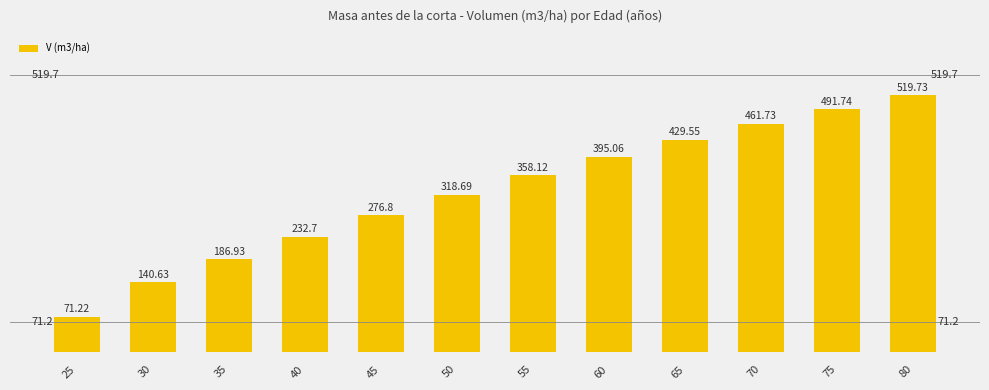

Rank the categories by value from highest to lowest.

80, 75, 70, 65, 60, 55, 50, 45, 40, 35, 30, 25